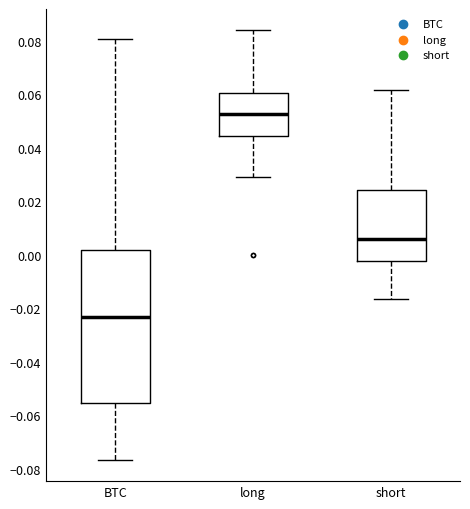

Which box's median line is the lowest?

BTC